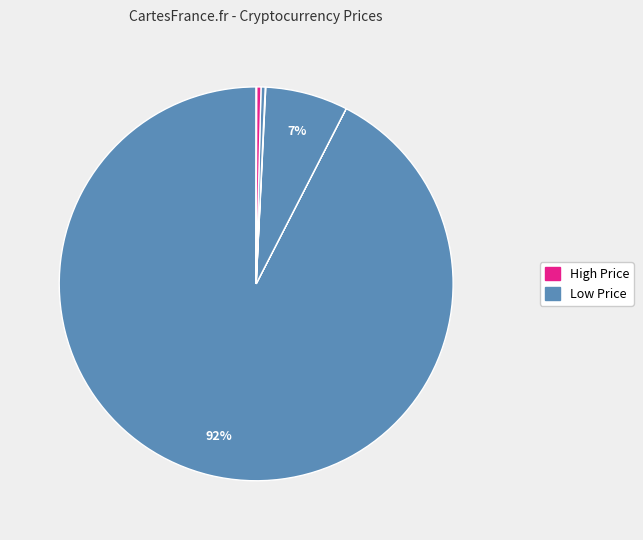

Is there any slice that represents more than half of the pie?

Yes